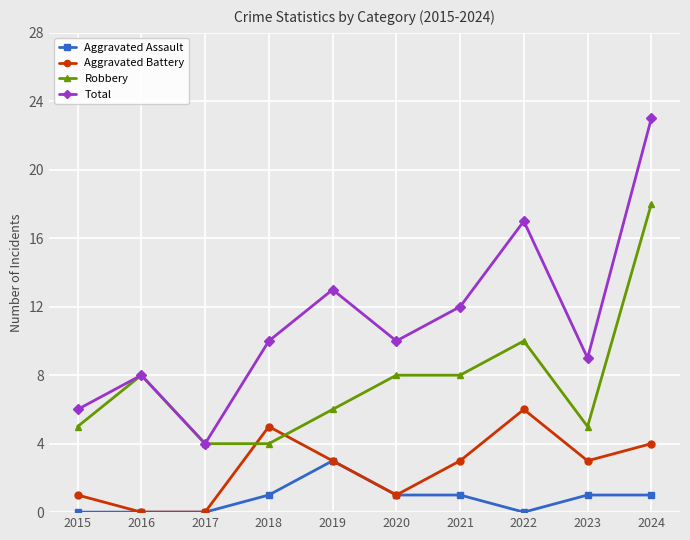

Is it true that Total equals 32 at 2024?

False